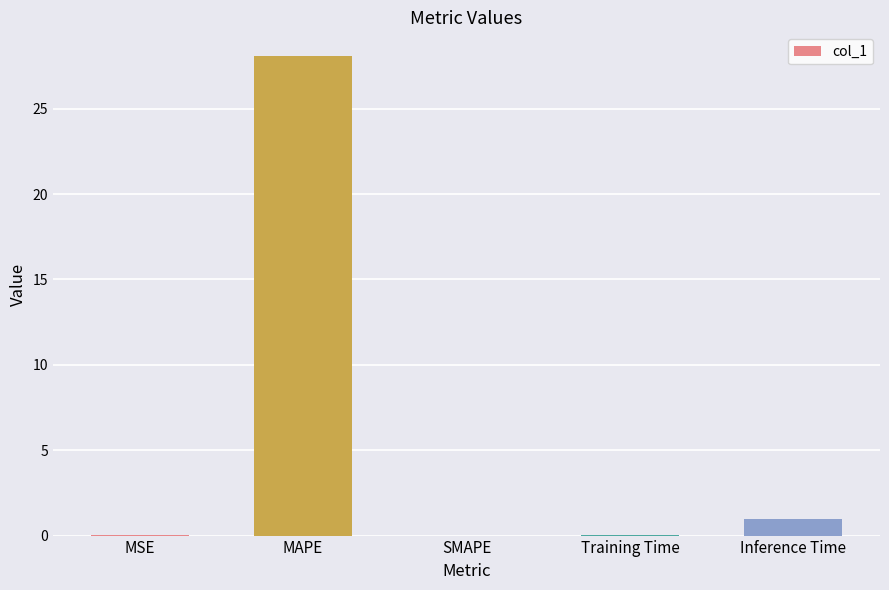

What is the sum of all values?

29.2